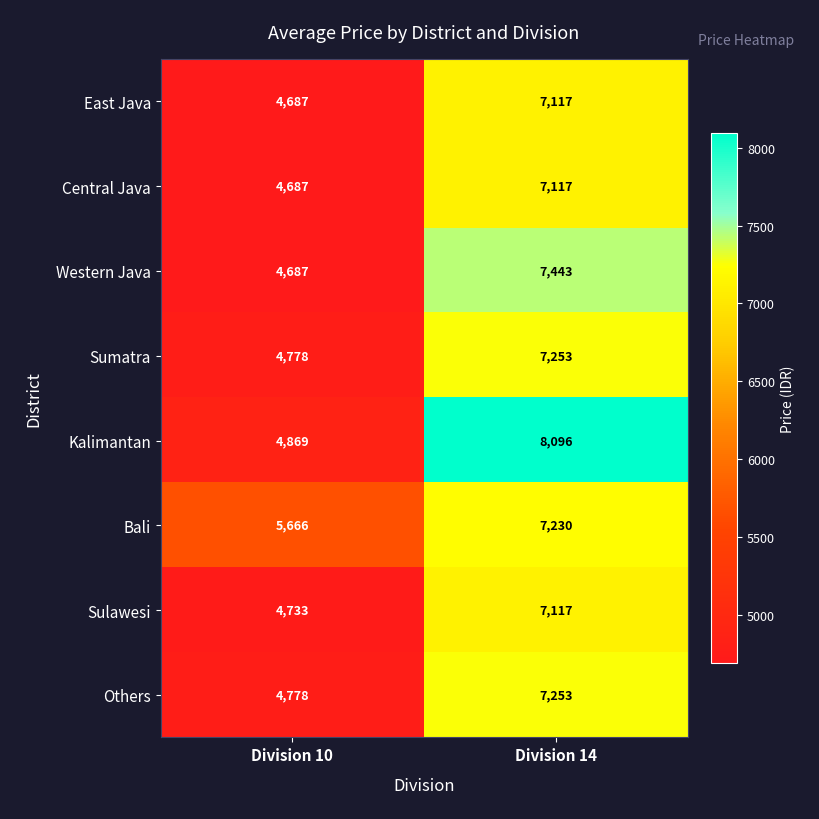

Which label corresponds to the largest value in the chart?

Division 14